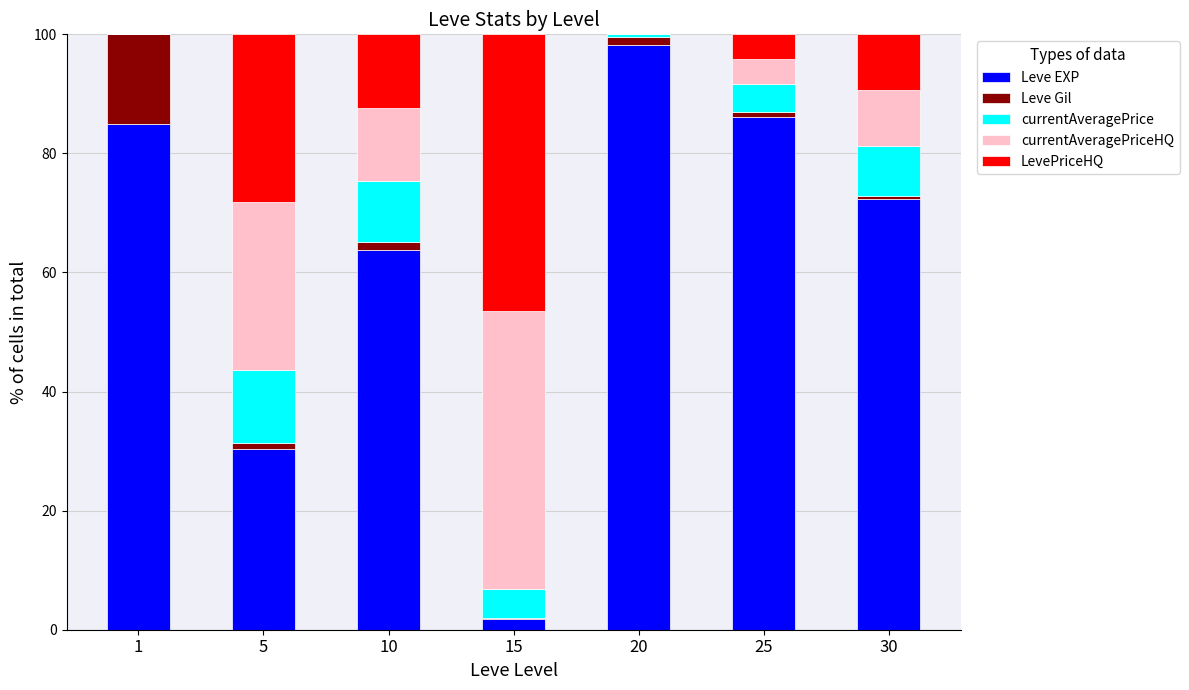

Count the number of categories in the chart.

7